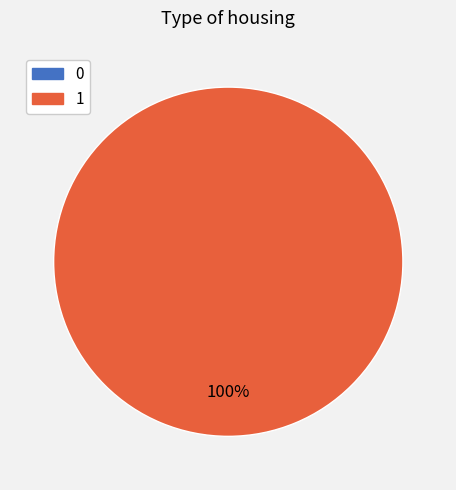

To the nearest percent, what is the difference between the 1 and 0 slice percentages?

100%